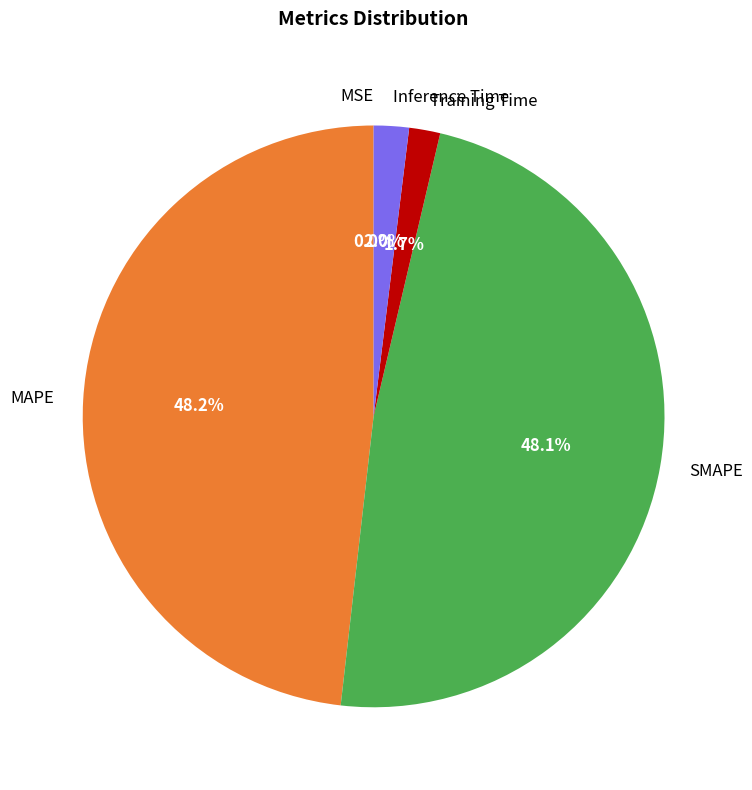

Do Inference Time and Training Time together represent more than half of the pie?

No